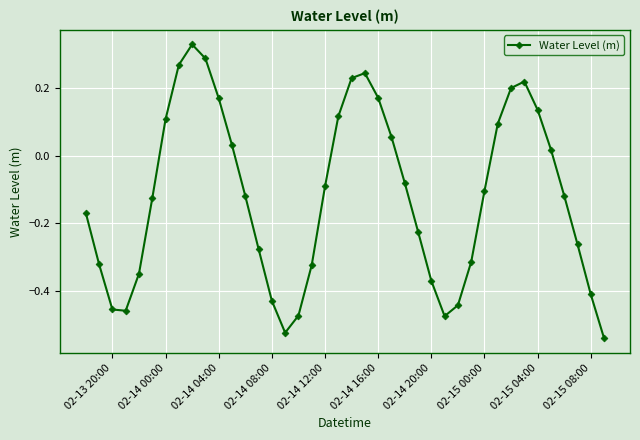

True or false: the data has more than 2 interior local peaks.

True